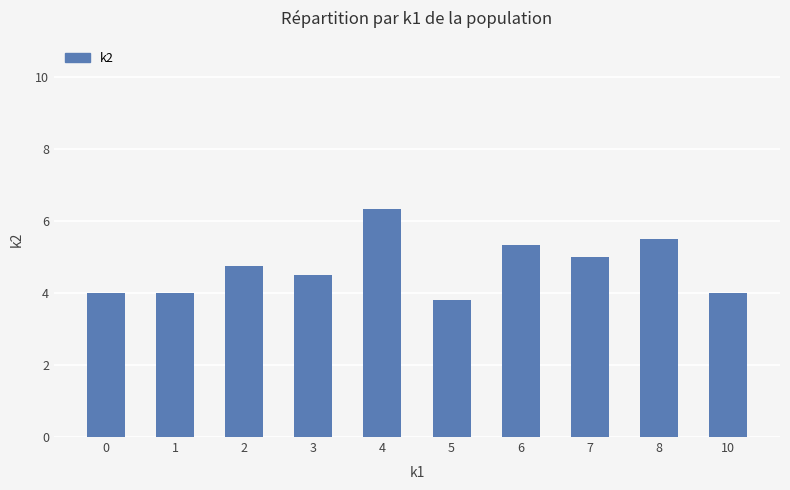

The value at 2 is 1.4. True or false?

False